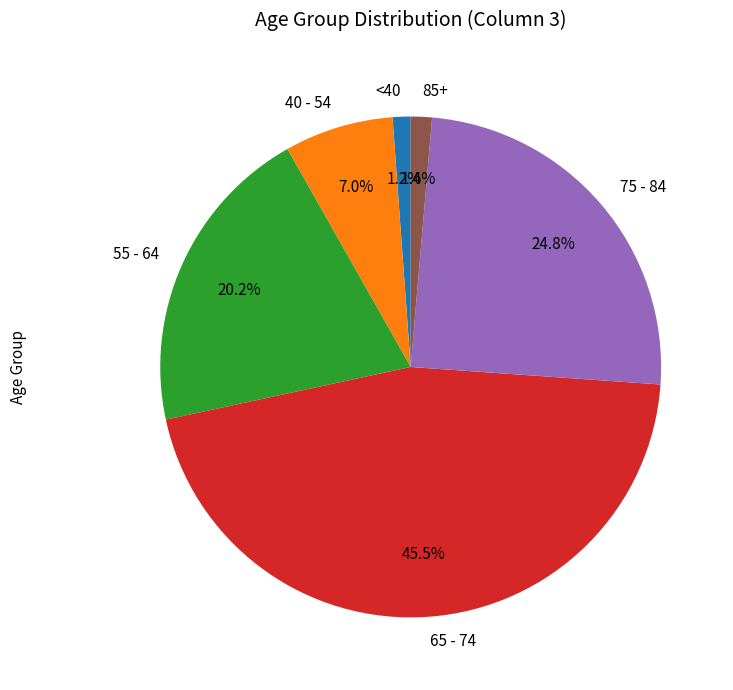

Which has a higher value, 55 - 64 or 40 - 54?

55 - 64